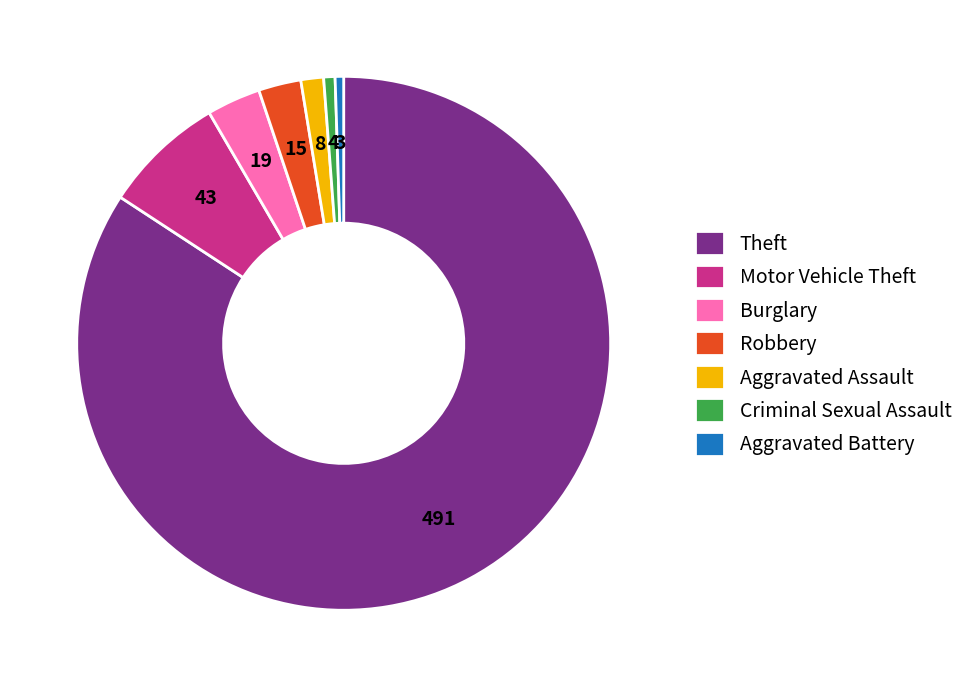

Between Burglary and Criminal Sexual Assault, which is larger?

Burglary